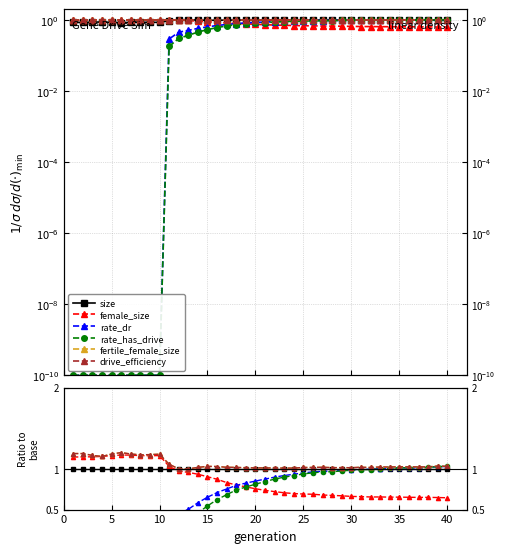

Reading left to right, transcribe all the data shown in this chart.

size: 1.0	1.0	1.0	1.0	1.0	1.0	1.0	1.0	1.0	1.0	1.0	1.0	1.0	1.0	1.0	1.0	1.0	1.0	1.0	1.0	1.0	1.0	1.0	1.0	1.0	1.0	1.0	1.0	1.0	1.0	1.0	1.0	1.0	1.0	1.0	1.0	1.0	1.0	1.0	1.0
female_size: 1.1	1.1	1.1	1.2	1.2	1.2	1.2	1.2	1.2	1.2	1.0	1.0	1.0	0.9	0.9	0.9	0.8	0.8	0.8	0.8	0.7	0.7	0.7	0.7	0.7	0.7	0.7	0.7	0.7	0.7	0.7	0.7	0.7	0.7	0.7	0.7	0.6	0.7	0.6	0.6
rate_dr: 0.0	0.0	0.0	0.0	0.0	0.0	0.0	0.0	0.0	0.0	0.3	0.4	0.5	0.6	0.7	0.7	0.8	0.8	0.8	0.9	0.9	0.9	0.9	0.9	1.0	1.0	1.0	1.0	1.0	1.0	1.0	1.0	1.0	1.0	1.0	1.0	1.0	1.0	1.0	1.0
rate_has_drive: 0.0	0.0	0.0	0.0	0.0	0.0	0.0	0.0	0.0	0.0	0.2	0.3	0.4	0.5	0.5	0.6	0.7	0.7	0.8	0.8	0.8	0.9	0.9	0.9	0.9	1.0	1.0	1.0	1.0	1.0	1.0	1.0	1.0	1.0	1.0	1.0	1.0	1.0	1.0	1.0
fertile_female_size: 1.2	1.2	1.2	1.2	1.2	1.2	1.2	1.2	1.2	1.2	1.1	1.0	1.0	1.0	1.0	1.0	1.0	1.0	1.0	1.0	1.0	1.0	1.0	1.0	1.0	1.0	1.0	1.0	1.0	1.0	1.0	1.0	1.0	1.0	1.0	1.0	1.0	1.0	1.0	1.0
drive_efficiency: 1.2	1.2	1.2	1.2	1.2	1.2	1.2	1.2	1.2	1.2	1.1	1.0	1.0	1.0	1.0	1.0	1.0	1.0	1.0	1.0	1.0	1.0	1.0	1.0	1.0	1.0	1.0	1.0	1.0	1.0	1.0	1.0	1.0	1.0	1.0	1.0	1.0	1.0	1.0	1.0